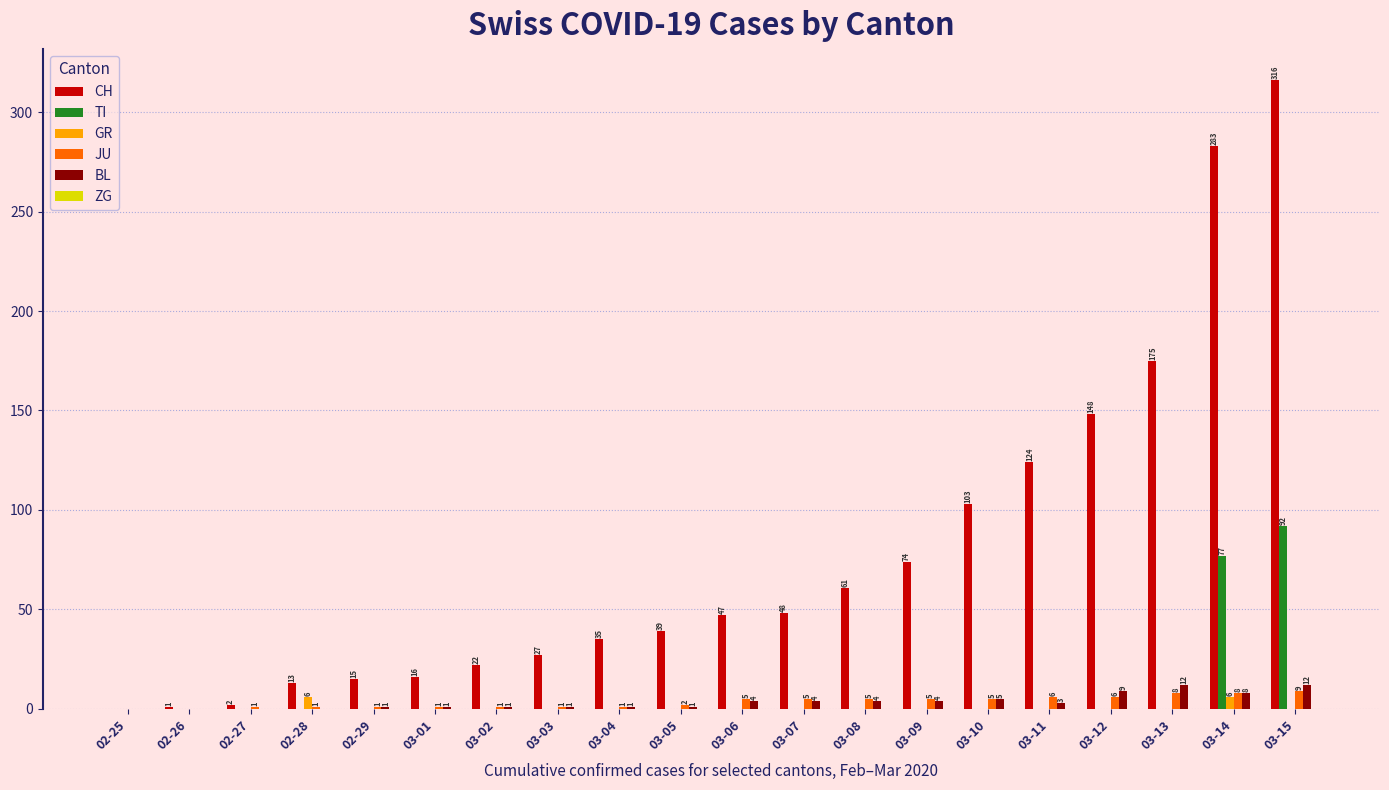

Count the number of data series in this chart.

5